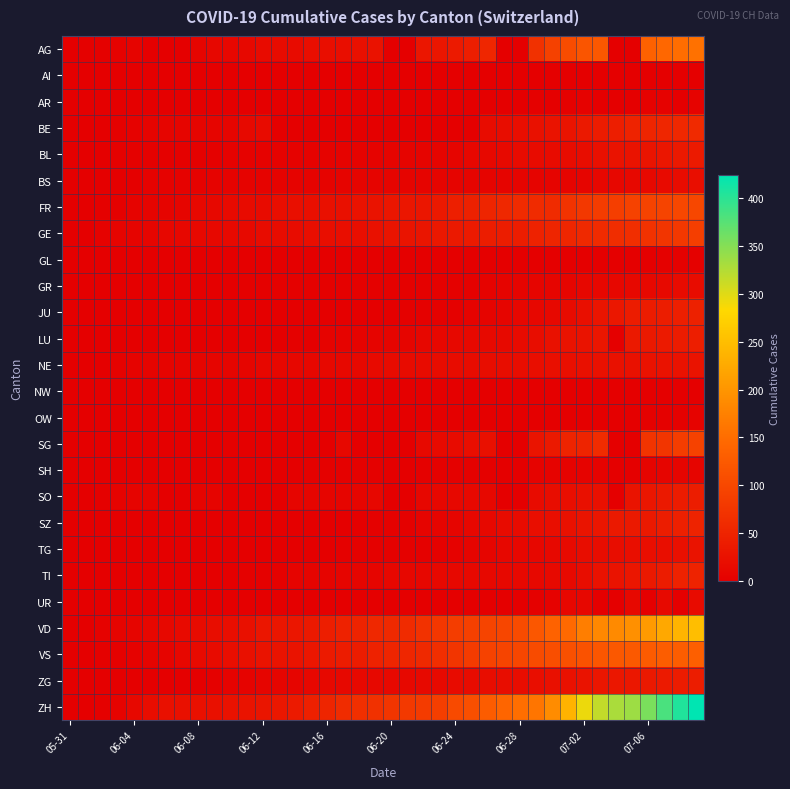

Reading left to right, what are all the values shown in this chart?

AG: 0	3	3	4	6	0	0	0	8	10	10	13	16	16	17	20	21	21	24	26	0	0	31	31	38	43	53	0	0	68	91	106	119	123	0	0	135	143	150	156
AI: 0	0	0	0	0	0	0	0	0	0	0	0	0	0	0	0	0	0	0	0	0	0	0	0	0	0	0	0	0	0	0	0	0	0	0	0	0	0	0	0
AR: 0	0	0	0	0	0	0	0	0	0	0	0	0	0	0	0	0	0	0	0	0	0	0	0	0	1	1	0	0	2	0	3	4	0	0	0	4	4	0	5
BE: 0	0	1	2	4	6	8	8	8	9	9	14	17	0	0	0	0	0	0	0	0	0	0	0	0	0	18	19	21	25	27	29	35	39	43	49	52	53	57	59
BL: 0	1	1	2	2	3	3	3	3	3	4	4	4	4	4	4	5	5	5	5	6	7	7	7	9	10	12	14	16	17	17	18	19	23	27	27	29	32	35	38
BS: 0	0	0	1	1	4	4	4	4	5	5	5	5	5	5	5	5	6	6	7	7	7	7	7	7	7	7	7	7	7	7	7	8	10	11	12	12	15	18	21
FR: 0	0	2	3	5	7	7	9	13	13	15	16	16	20	22	22	23	24	26	27	32	32	32	36	44	47	52	56	61	61	61	72	79	84	87	92	94	96	99	100
GE: 0	1	4	6	7	8	11	11	12	12	14	14	18	18	18	20	20	21	21	25	29	29	30	34	36	38	41	41	42	48	52	53	58	60	63	65	71	75	79	87
GL: 0	0	0	0	0	0	0	0	0	0	0	0	0	0	0	0	0	0	0	0	0	0	0	0	1	1	1	0	0	1	1	1	1	1	0	0	1	2	2	3
GR: 0	0	0	1	1	1	1	1	1	1	1	2	2	2	2	2	2	2	2	2	2	2	3	3	3	3	5	7	7	8	9	9	10	11	11	12	13	14	16	18
JU: 0	0	0	0	0	0	0	0	0	0	0	0	0	1	1	1	1	1	1	1	1	3	3	3	3	5	6	9	11	11	12	17	22	30	33	39	39	41	44	47
LU: 0	0	0	0	0	0	0	1	1	1	1	1	0	0	3	0	5	5	5	6	6	9	10	11	12	12	14	14	17	19	25	28	28	32	0	36	36	37	40	43
NE: 0	0	1	4	5	6	7	7	9	9	9	9	10	11	11	11	12	13	13	15	16	17	17	18	18	18	19	19	19	20	22	22	24	25	25	25	26	26	26	28
NW: 0	0	0	0	0	0	0	0	0	0	0	0	0	0	0	0	0	0	0	0	0	0	0	0	0	0	0	0	0	0	0	0	0	0	0	0	0	0	1	1
OW: 0	0	0	0	0	0	0	0	0	0	0	0	0	0	0	0	0	0	0	0	0	0	0	0	0	0	0	0	0	1	1	1	1	1	0	0	2	2	2	5
SG: 0	0	0	1	0	0	0	0	0	0	3	0	0	0	0	0	0	12	0	0	0	0	14	15	17	20	23	0	0	29	35	51	51	62	0	0	73	75	85	92
SH: 0	0	0	0	0	0	0	0	1	1	1	1	1	0	0	3	3	3	3	3	0	0	3	3	3	3	3	0	0	5	5	5	5	5	0	0	7	8	8	8
SO: 0	0	3	5	6	6	0	0	6	6	0	0	0	0	8	8	8	9	9	11	0	0	11	11	12	13	13	0	0	16	19	21	23	24	0	28	32	35	39	41
SZ: 0	0	0	0	0	0	0	0	0	0	0	1	1	1	1	1	1	1	1	2	2	2	6	6	9	10	13	16	16	21	21	25	29	32	35	35	35	42	46	49
TG: 0	0	0	0	0	0	0	0	1	1	1	1	1	1	1	1	1	2	2	2	2	2	2	3	4	6	8	10	10	11	12	15	19	19	19	21	21	21	24	27
TI: 0	0	0	0	1	1	1	1	1	1	1	2	2	3	6	6	6	8	9	9	10	10	11	12	12	12	12	12	12	13	14	14	19	26	27	31	36	40	48	50
UR: 0	0	0	0	0	0	0	0	0	0	0	0	0	0	0	0	0	0	0	0	0	0	0	0	0	0	1	0	0	2	4	10	11	0	0	12	0	14	0	16
VD: 0	0	4	6	9	11	13	15	16	19	20	24	31	31	32	35	43	48	50	56	58	60	71	77	86	89	95	97	105	121	137	146	171	184	187	194	207	223	238	250
VS: 0	1	2	2	4	7	7	10	15	16	20	24	28	28	28	32	37	39	40	48	52	53	58	65	75	82	92	96	97	105	109	112	115	120	122	124	127	130	130	132
ZG: 0	0	0	0	0	0	0	0	1	3	5	5	9	9	9	11	12	13	13	13	13	13	14	14	16	17	19	19	19	21	23	25	27	31	33	33	36	38	39	41
ZH: 0	0	2	5	13	19	23	23	23	23	26	28	30	33	38	45	52	62	67	68	75	80	83	87	103	110	129	141	152	161	189	237	293	316	329	337	356	382	405	424